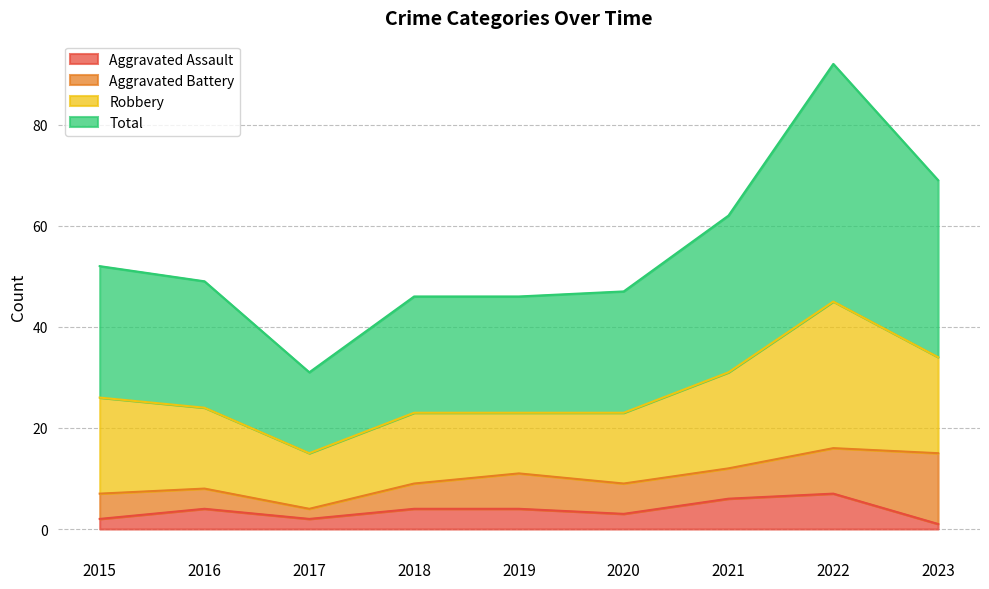

True or false: Total has a value of 73 at 2019.

False